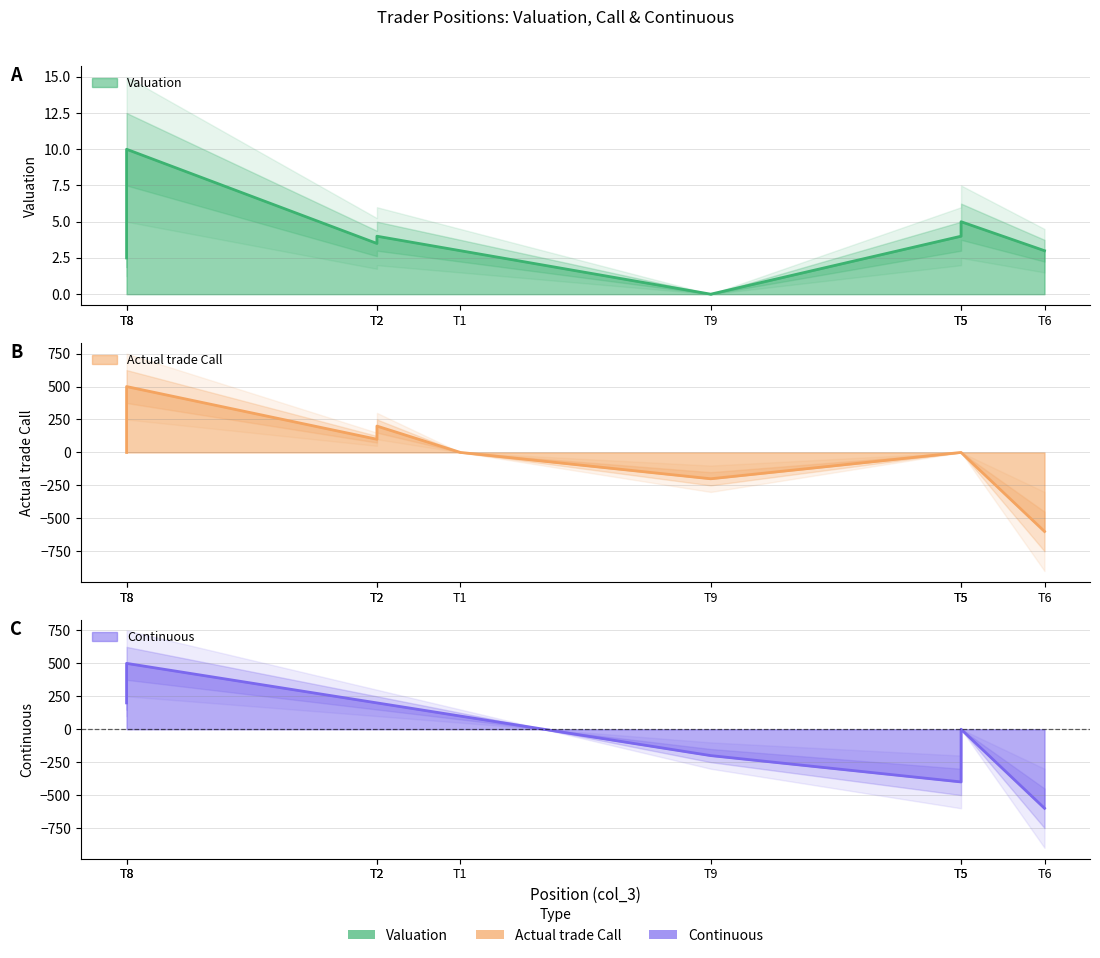

True or false: Continuous has a value of -597.7 at 500.

False